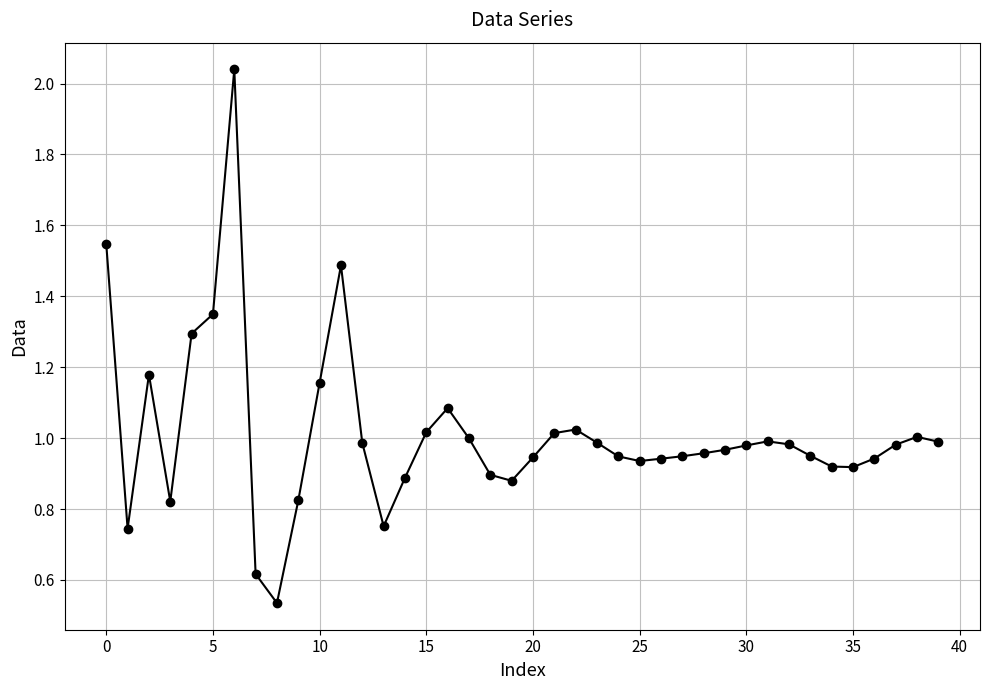

True or false: the data has more than 2 interior local peaks.

True